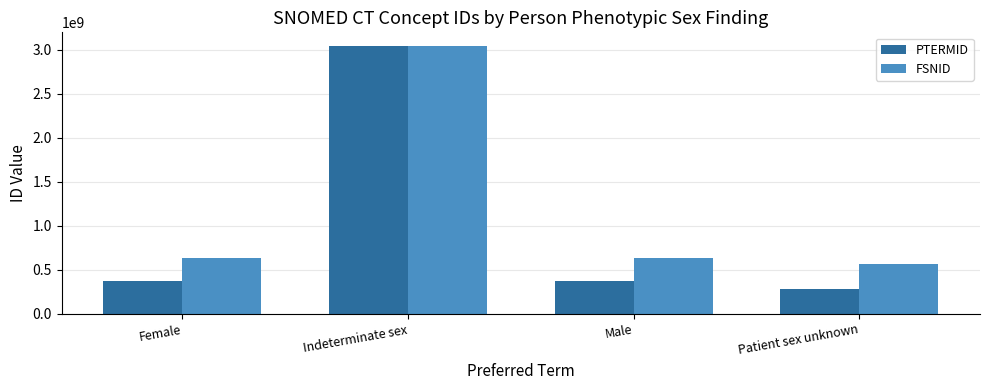

What is the difference between the highest and lowest values at Indeterminate sex?

31008